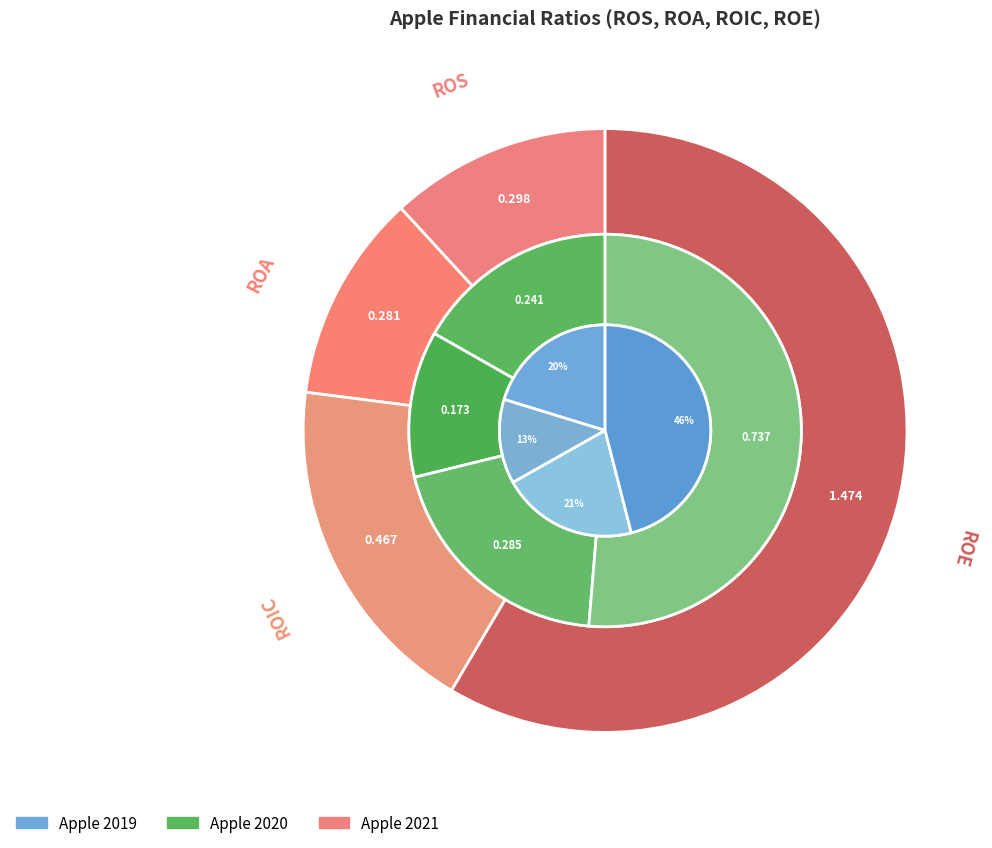

Is there a majority slice in this chart?

No